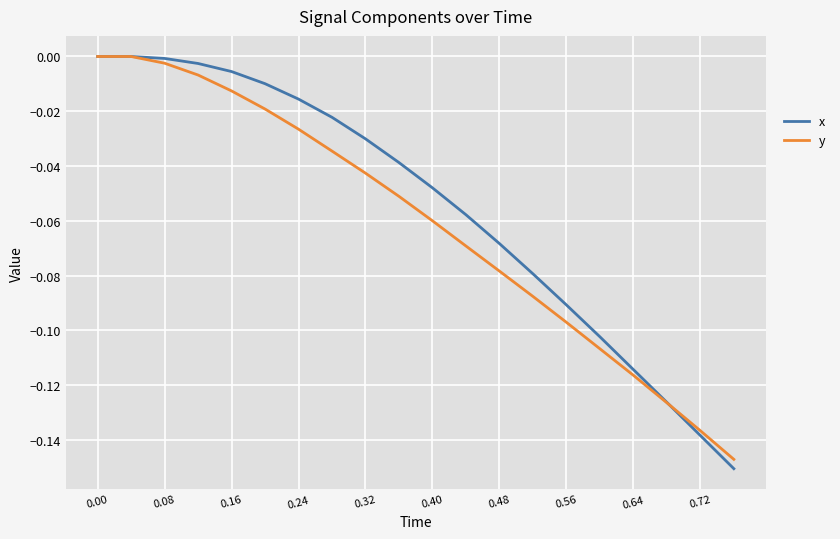

Which series ends up on top after the final intersection of y and x?

y